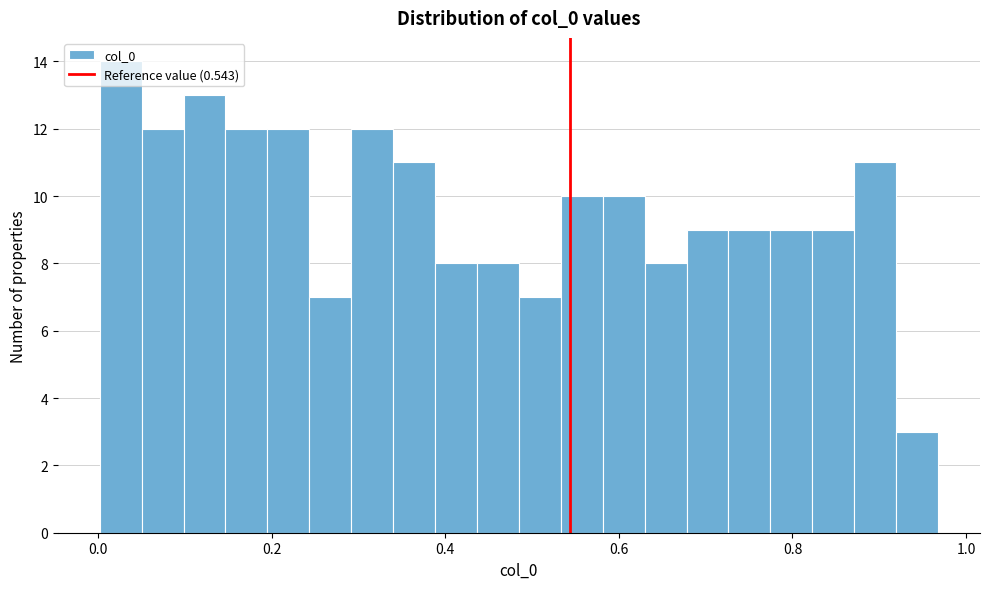

Around what value on the x-axis is the tallest bar? Give the approximate position of its centre, as read against the axis.

0.02